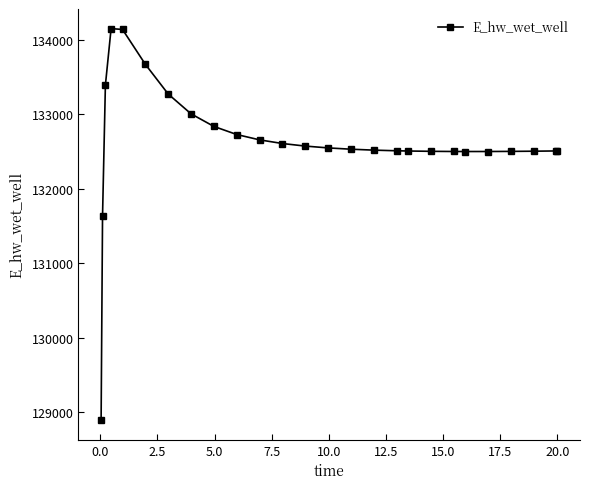

What is the minimum value shown in the chart?

128893.6